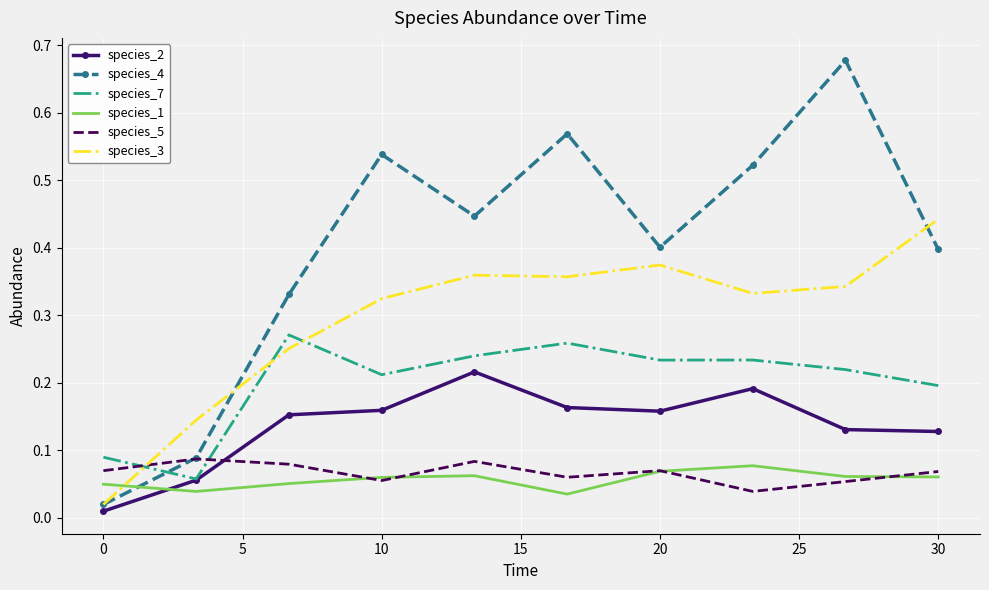

Which series has the largest total across all categories?

species_4